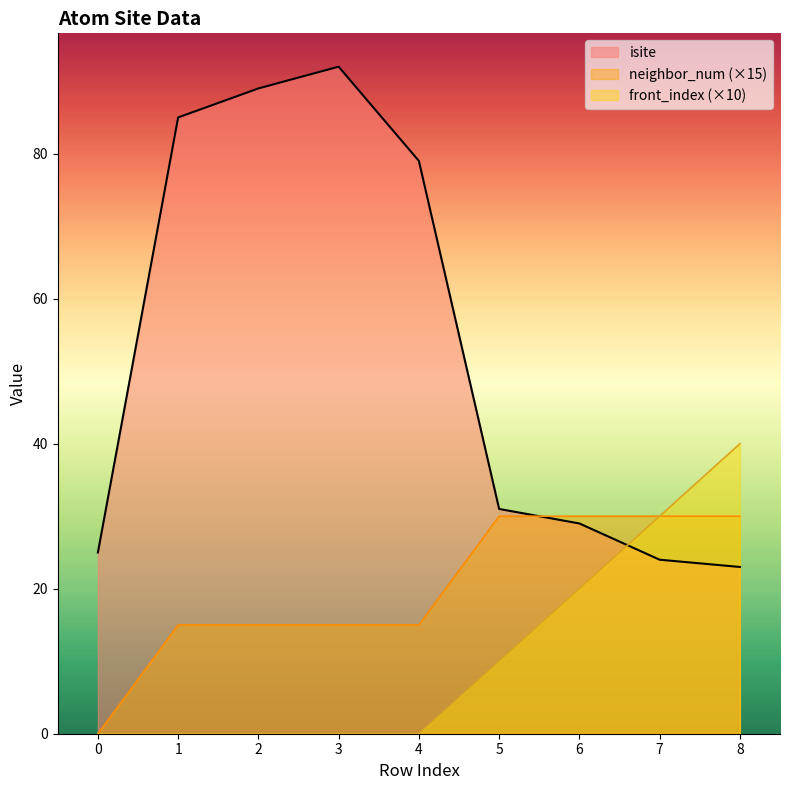

Rank the series by their average value, from lowest to highest.

front_index (×10), neighbor_num (×15), isite